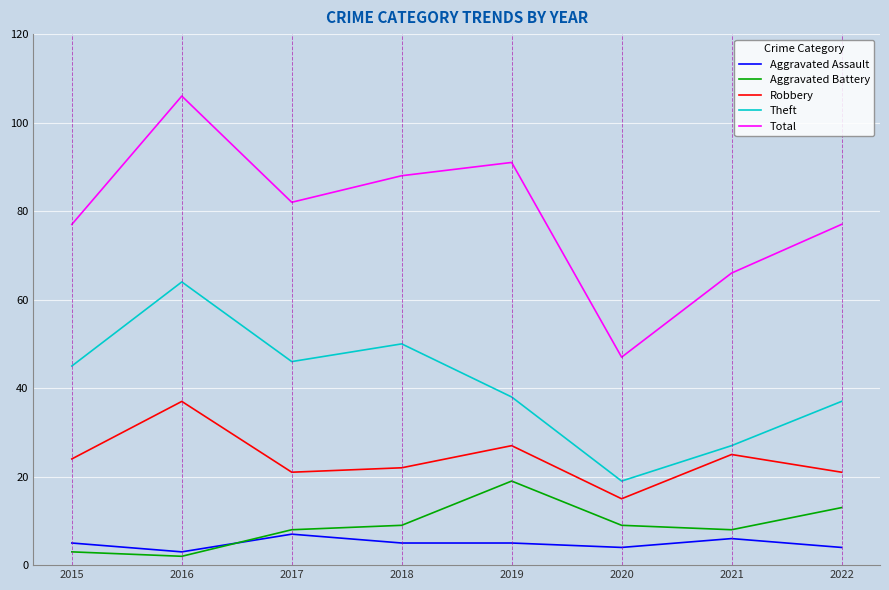

What is the difference between the maximum and minimum values in the Total series?

59